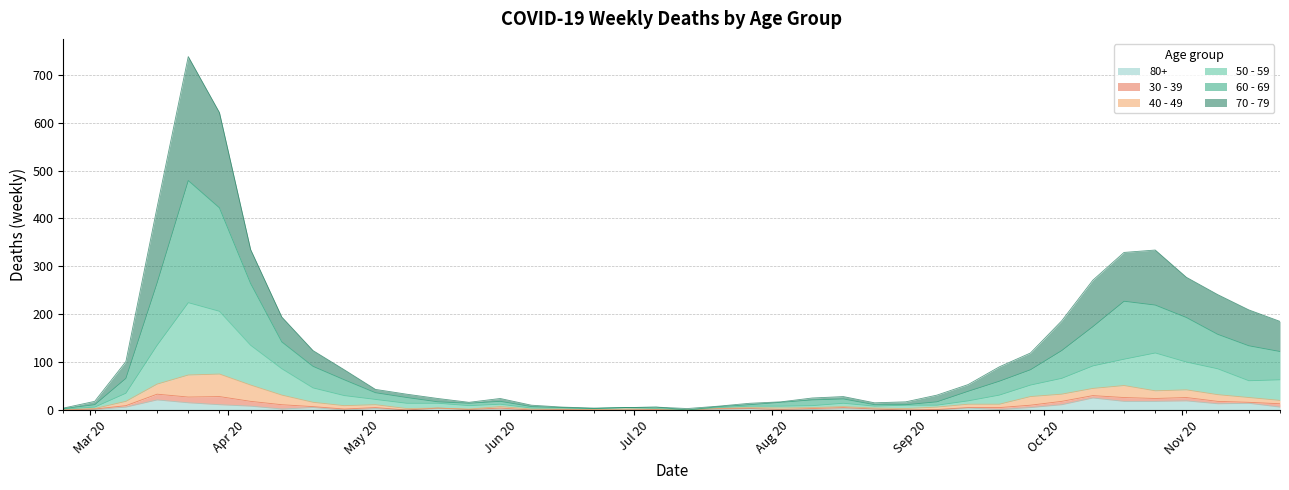

What position from the left is 2020-06-22?

18